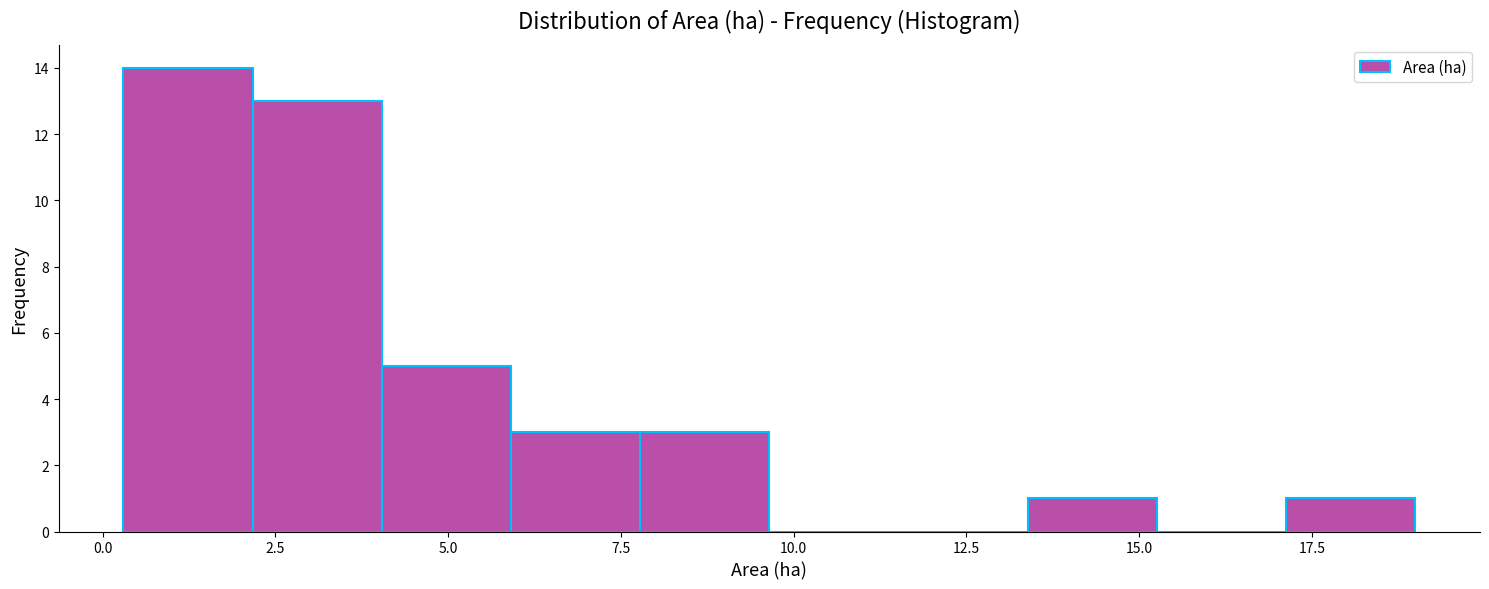

Around what value on the x-axis is the tallest bar? Give the approximate position of its centre, as read against the axis.

1.0